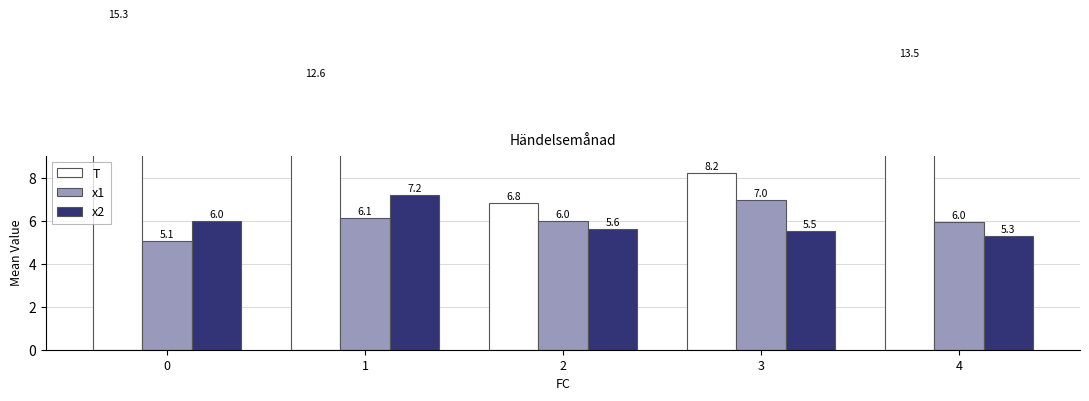

Count the number of categories in the chart.

5